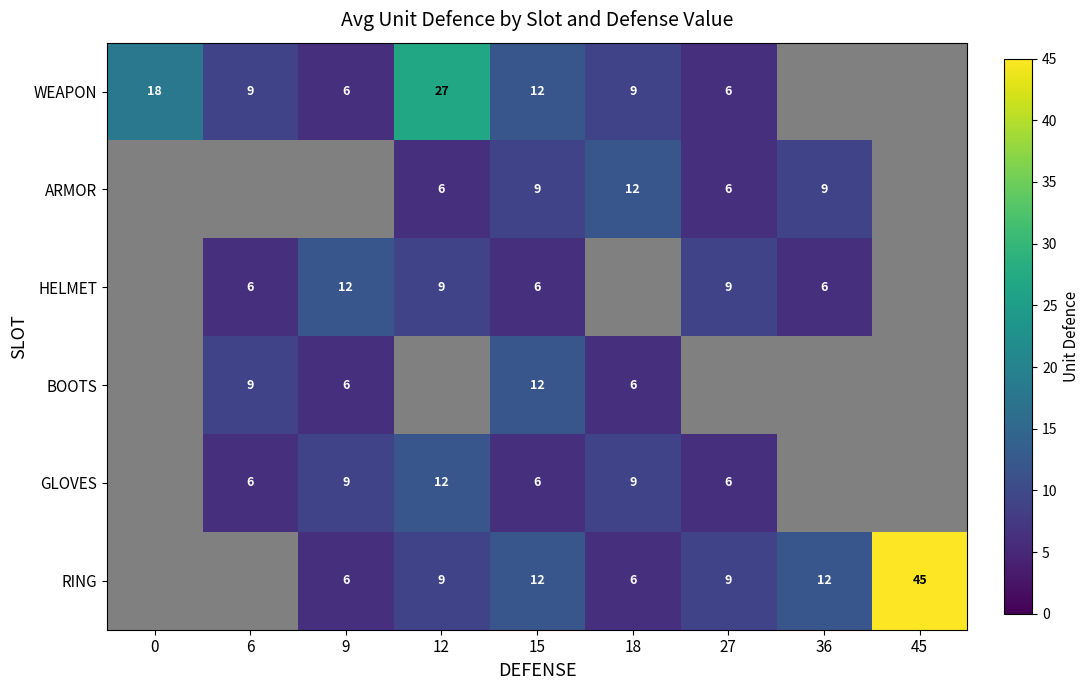

What is the sum of the RING values at 27 and 36?

21